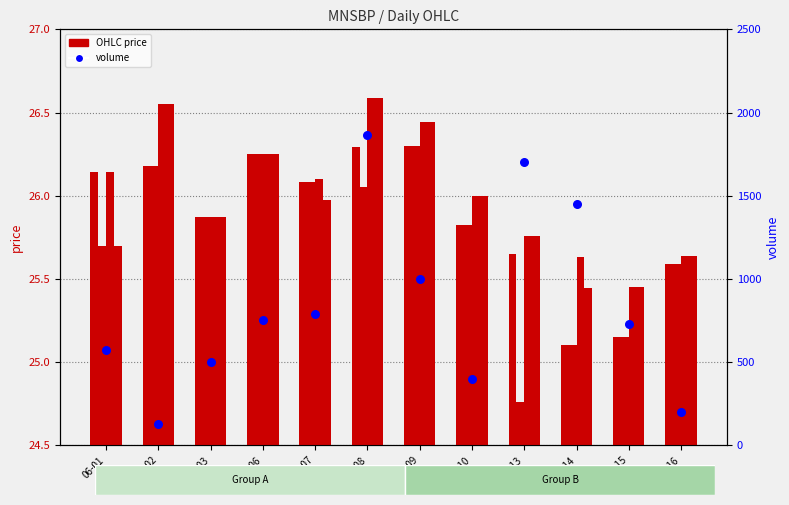

Is the value of volume at 06-03 greater than the value of open at 06-01?

Yes